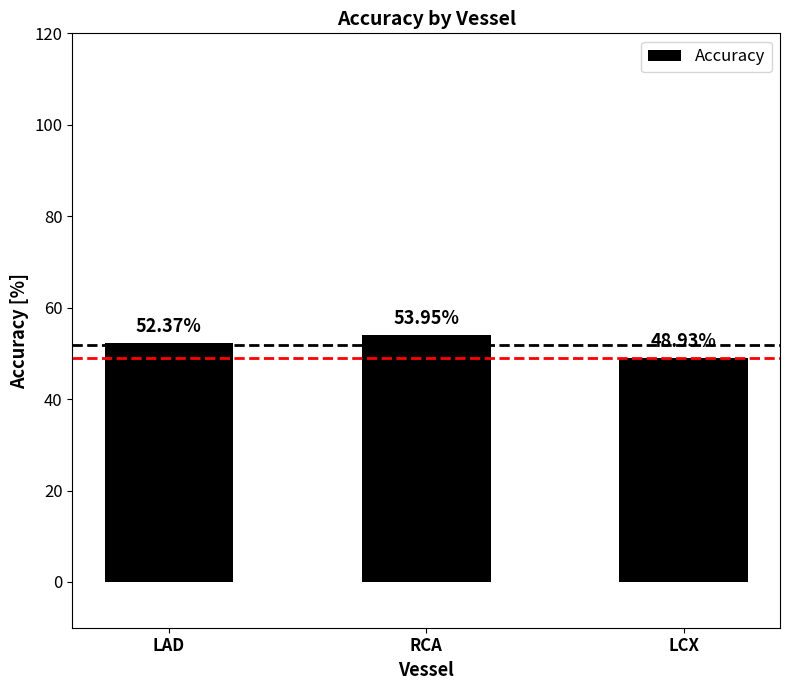

What is the change in value from RCA to LCX?

-5.0